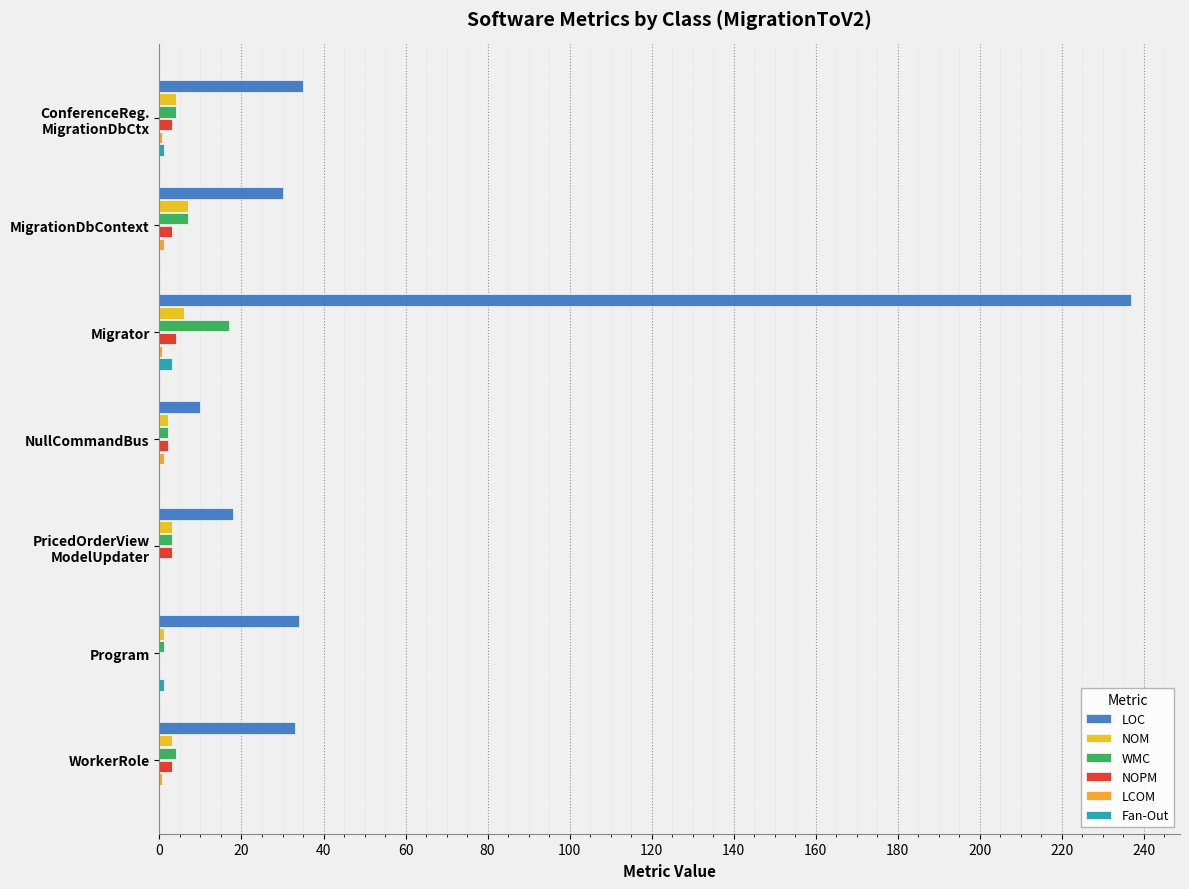

What are all the series names shown in the legend?

LOC, NOM, WMC, NOPM, LCOM, Fan-Out